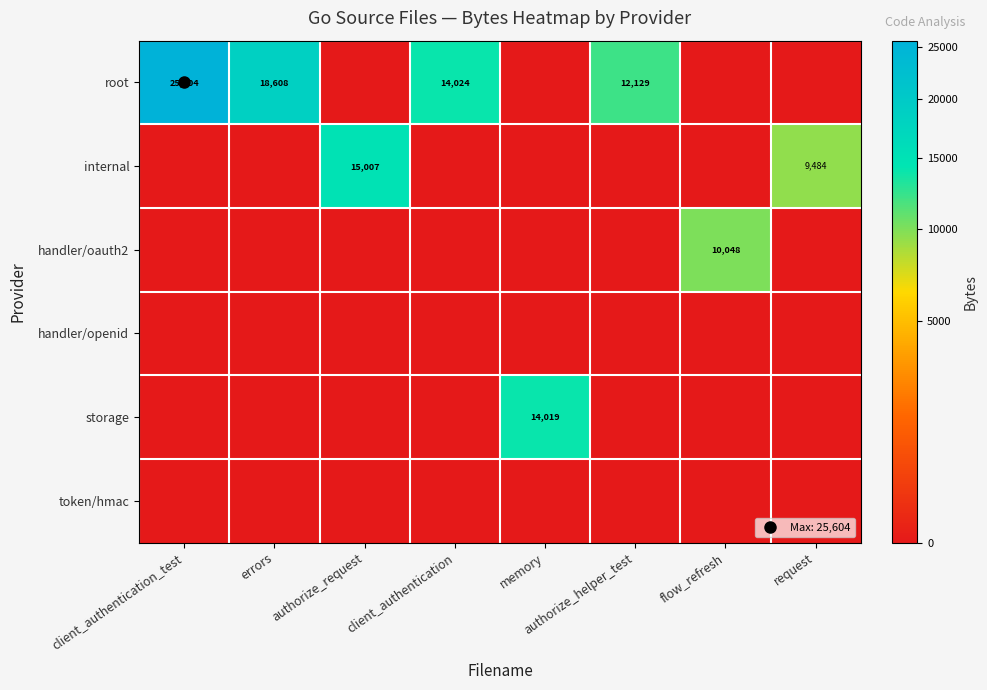

What is the maximum value shown in the chart?

25604